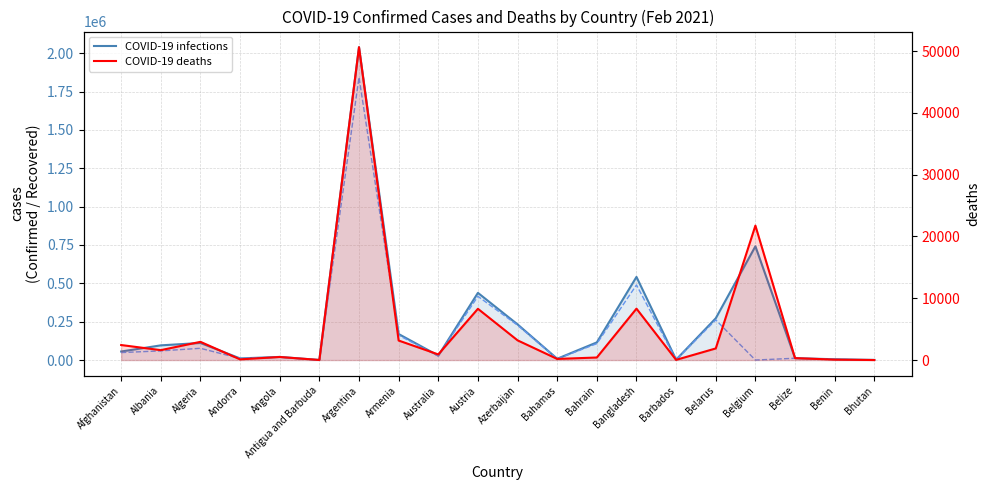

Which series changed the most between Andorra and Antigua and Barbuda?

COVID-19 infections (Confirmed)